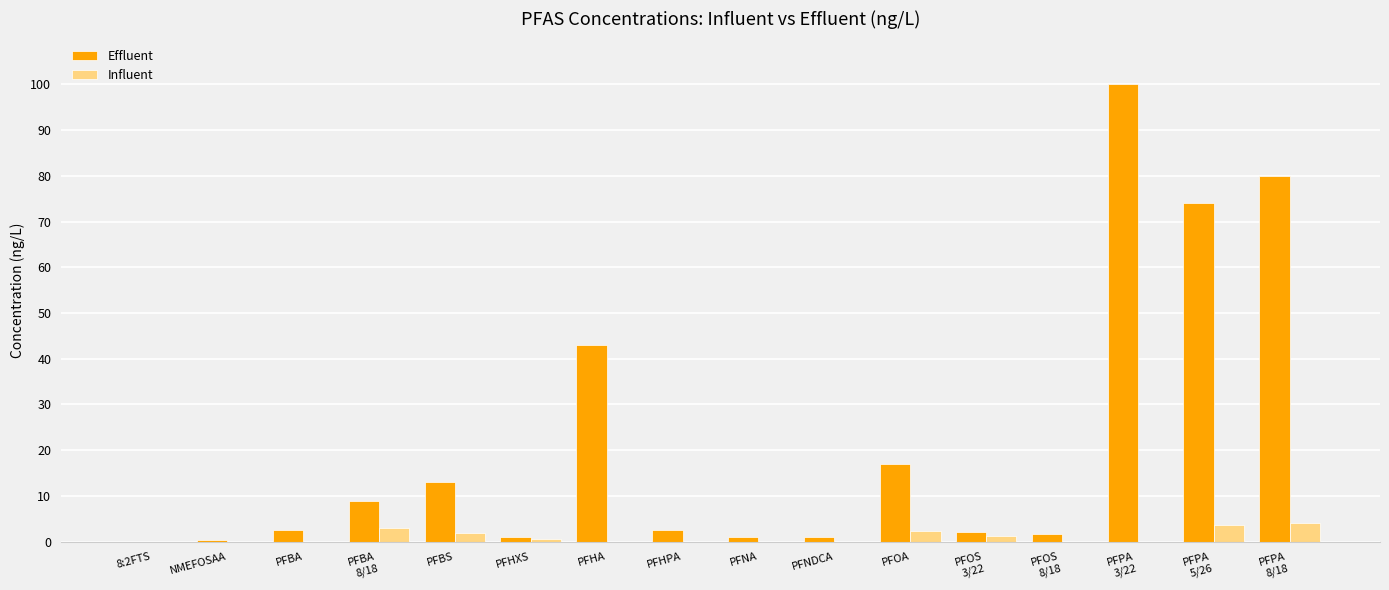

What value does the Influent series have at PFOA?

2.3